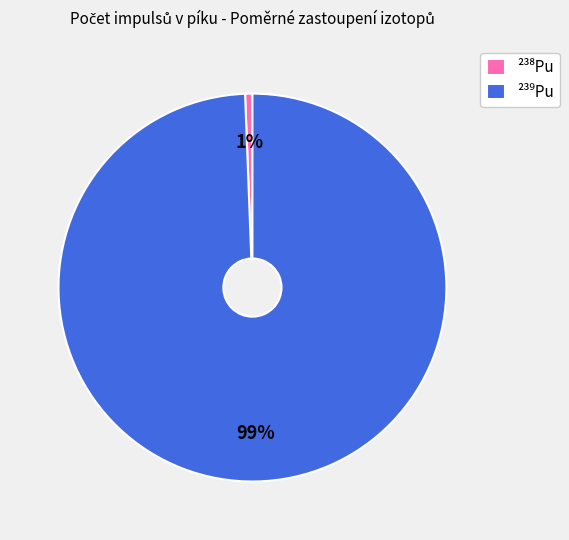

Does any single category account for the majority?

Yes